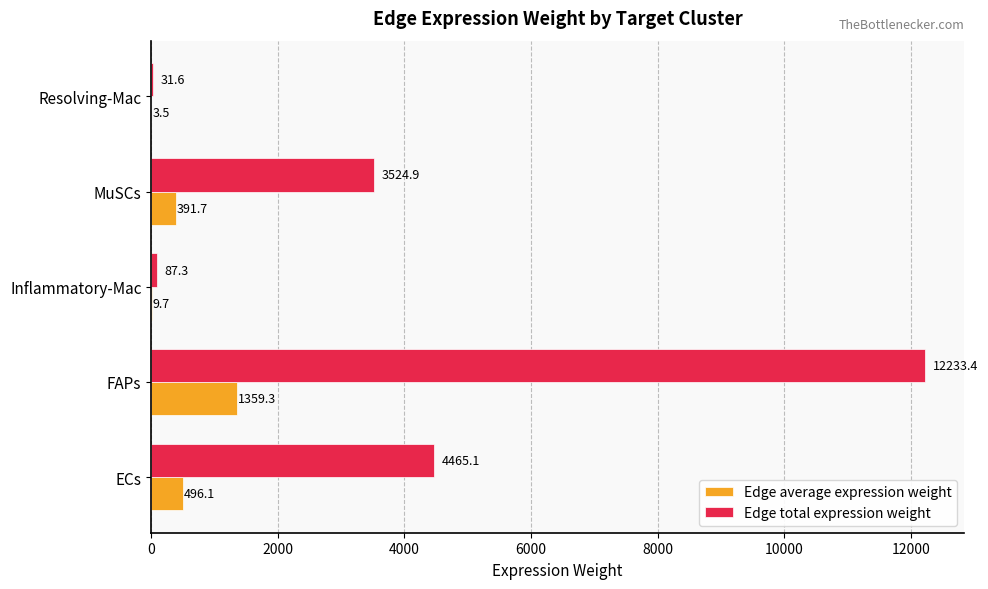

Which series has the largest total across all categories?

Edge total expression weight